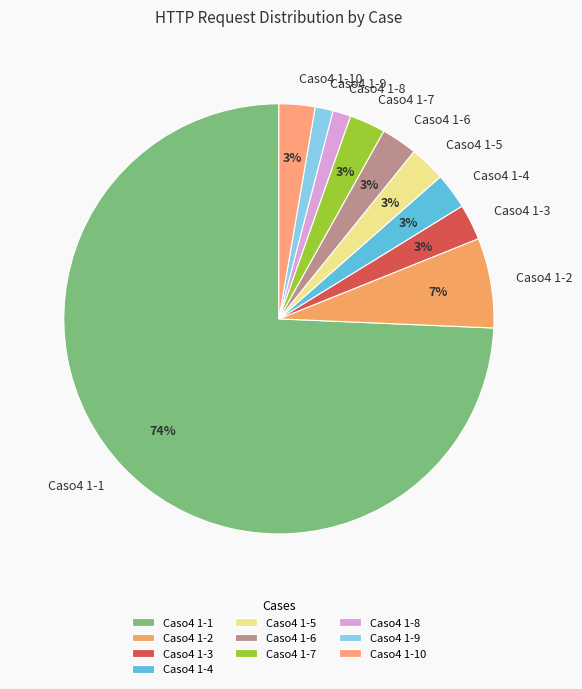

True or false: Caso4 1-5 accounts for 18% of the total.

False